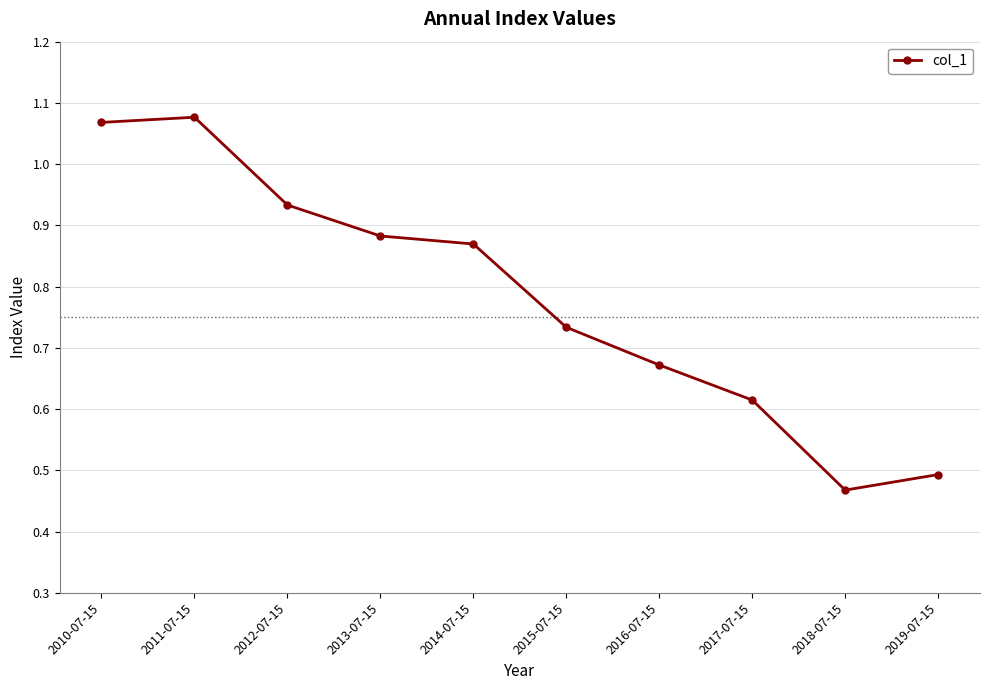

What is the label of the 2nd point from the right?

2018-07-15